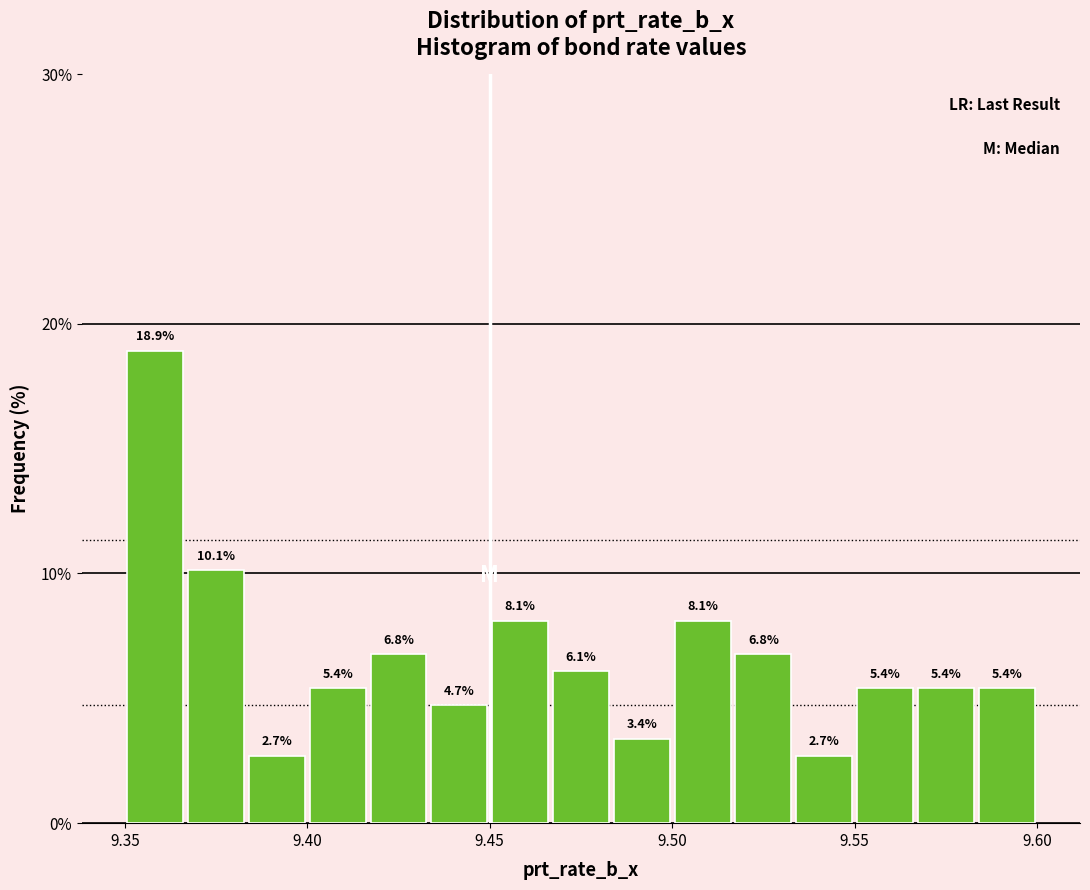

Around what value on the x-axis is the tallest bar? Give the approximate position of its centre, as read against the axis.

9.360